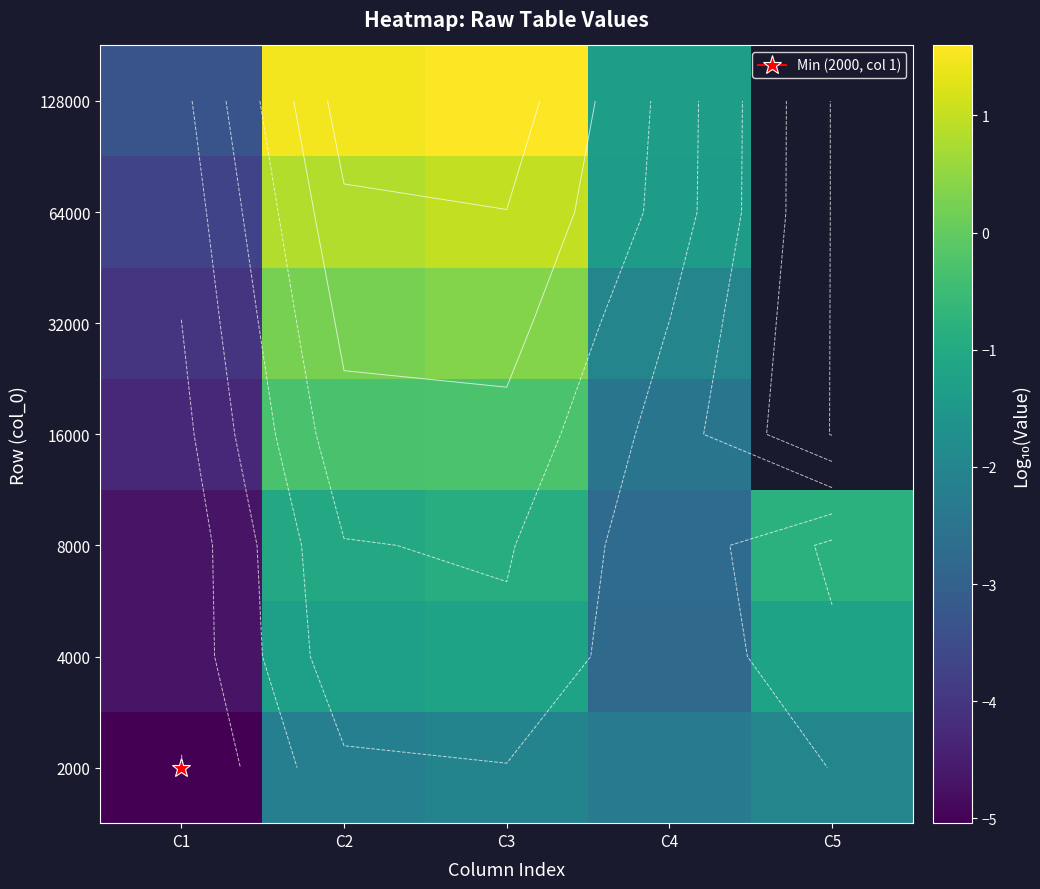

How many categories are shown in the chart?

5